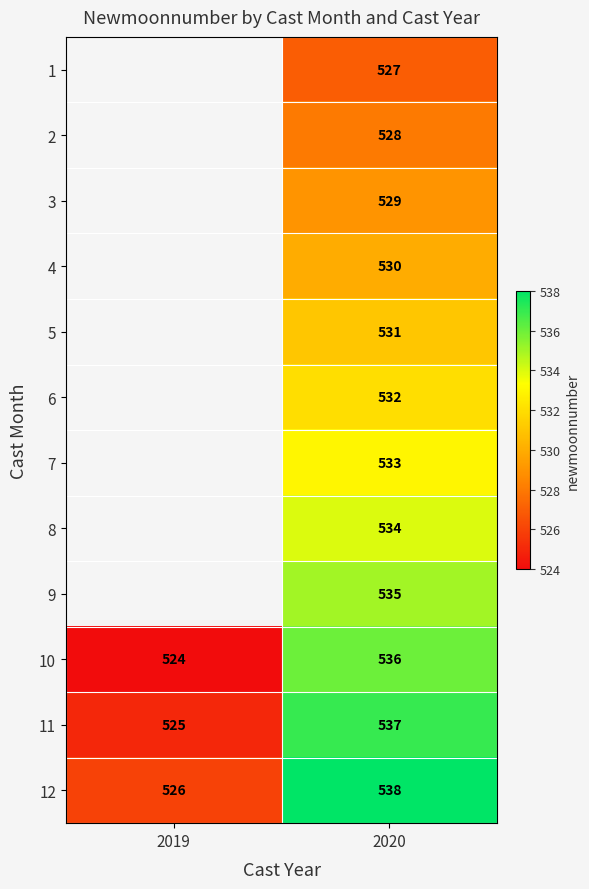

Which has a higher value, 2019 or 2020?

2020